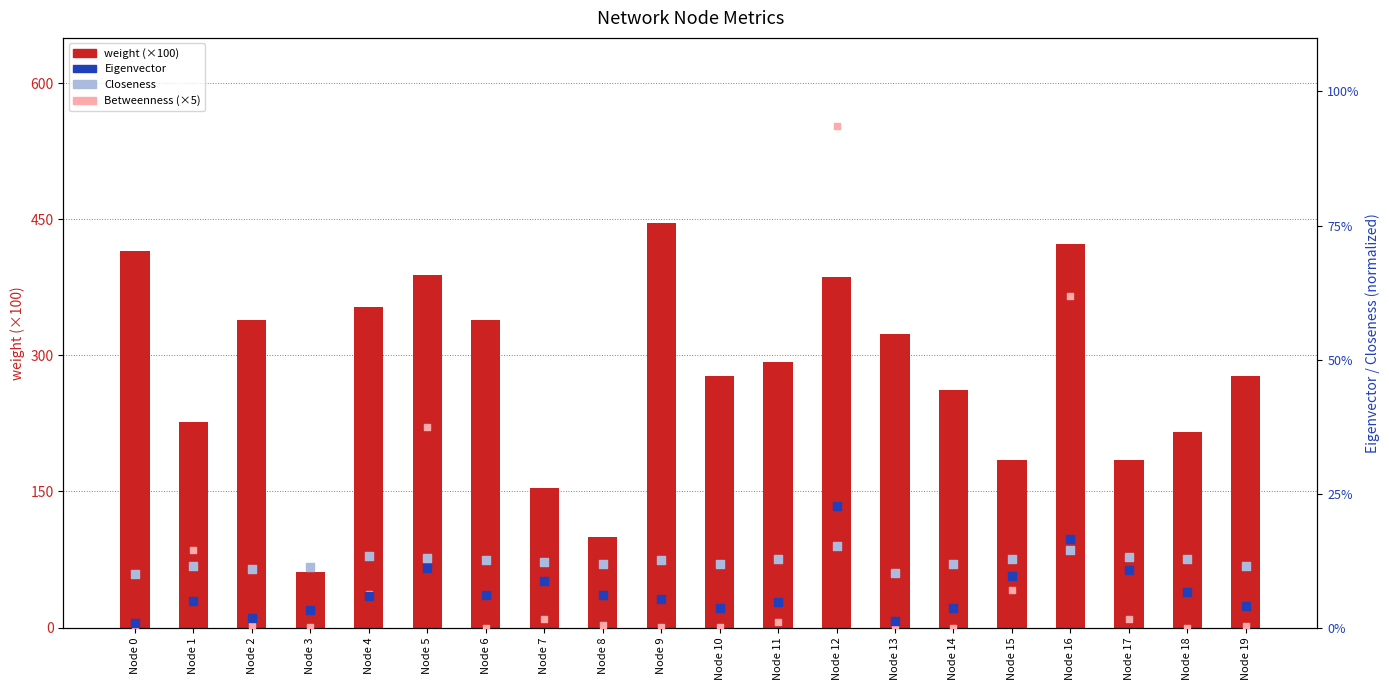

Which series has the largest Y range (max minus min)?

weight (scaled)